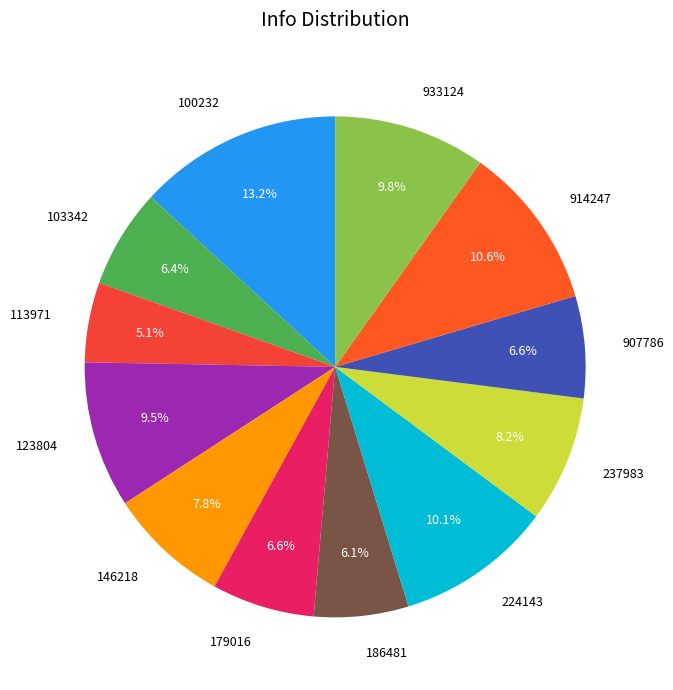

To the nearest percent, what is the combined percentage of 907786 and 237983?

15%